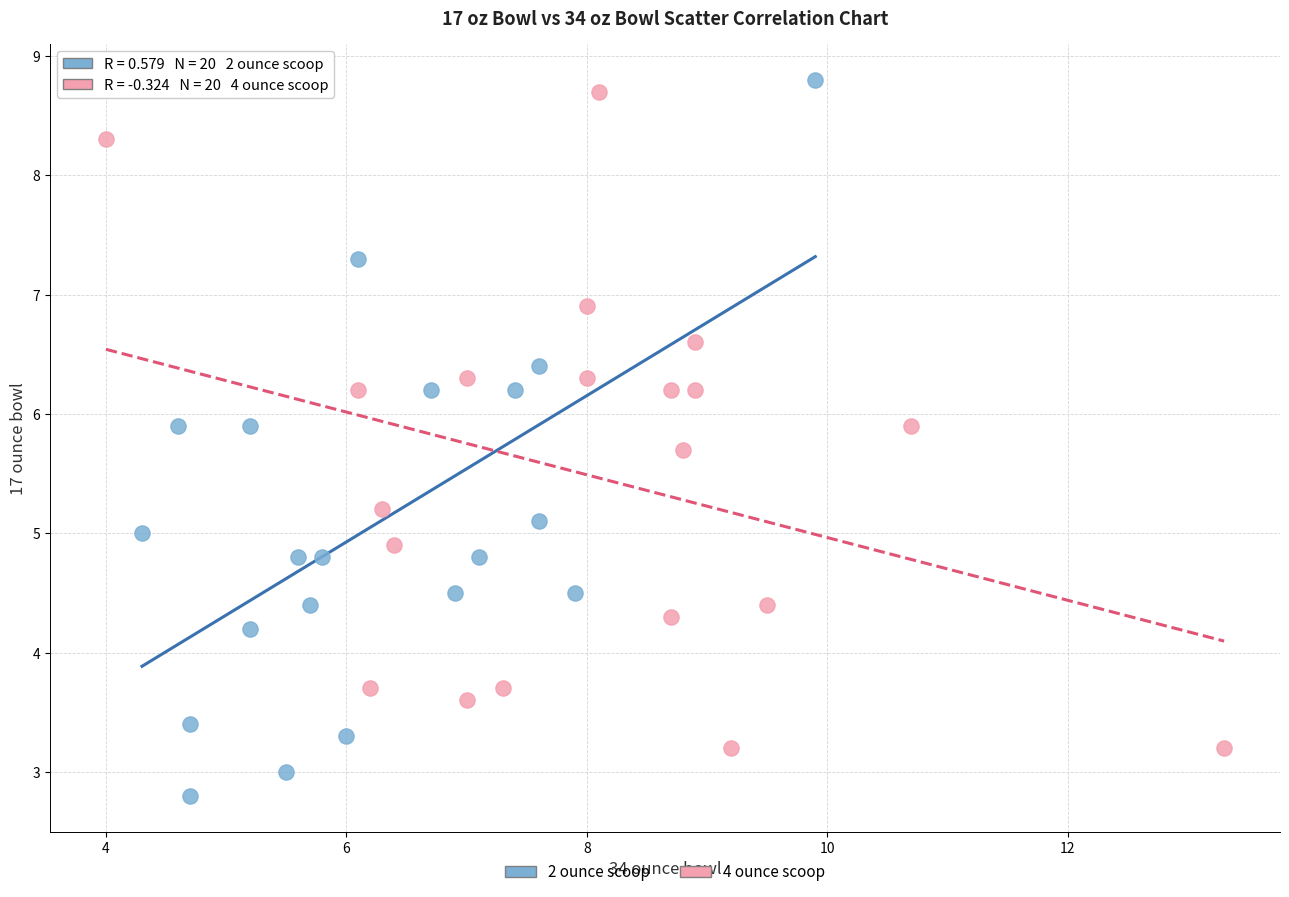

Which series contains the lowest Y value?

2 ounce scoop